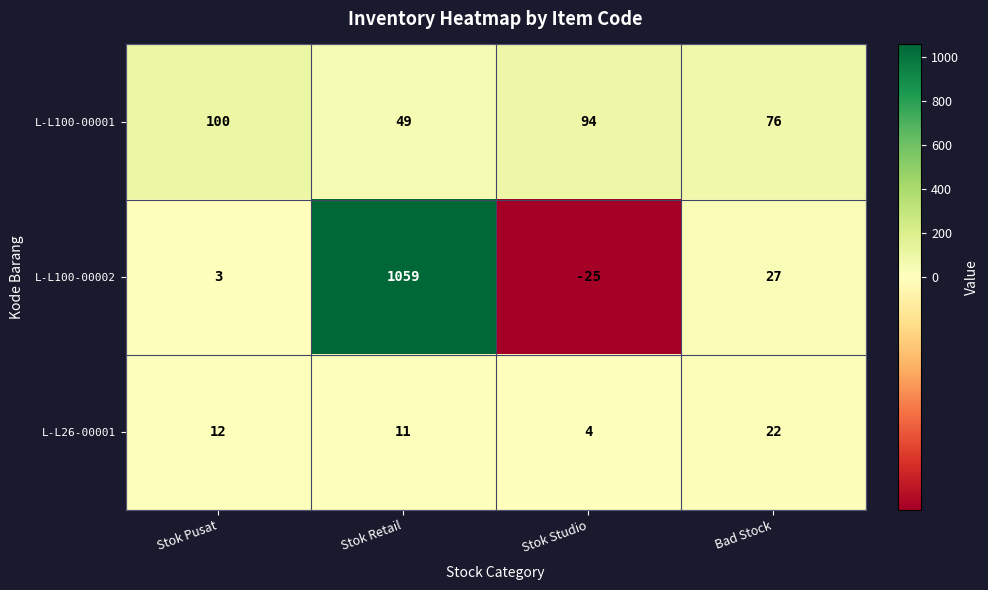

How many categories are shown in the chart?

4